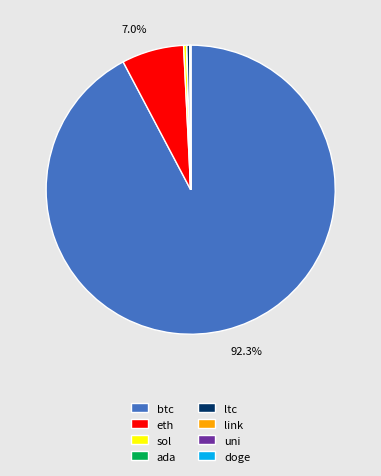

The eth slice represents 19% of the pie. True or false?

False